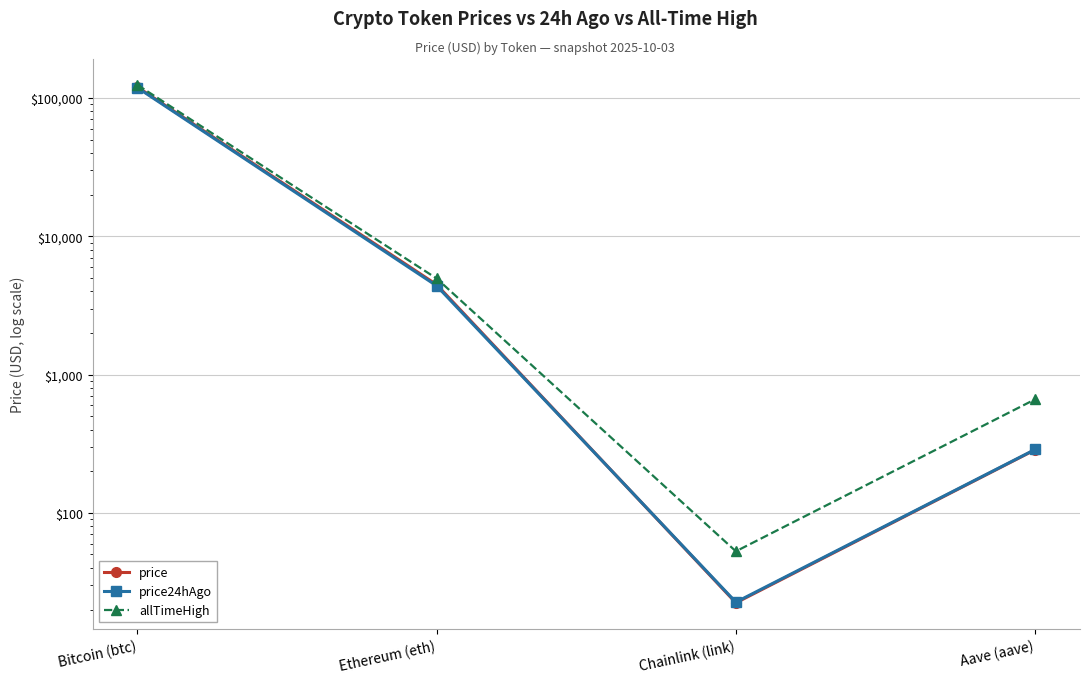

List the labels in order of price value, smallest first.

Chainlink (link), Aave (aave), Ethereum (eth), Bitcoin (btc)